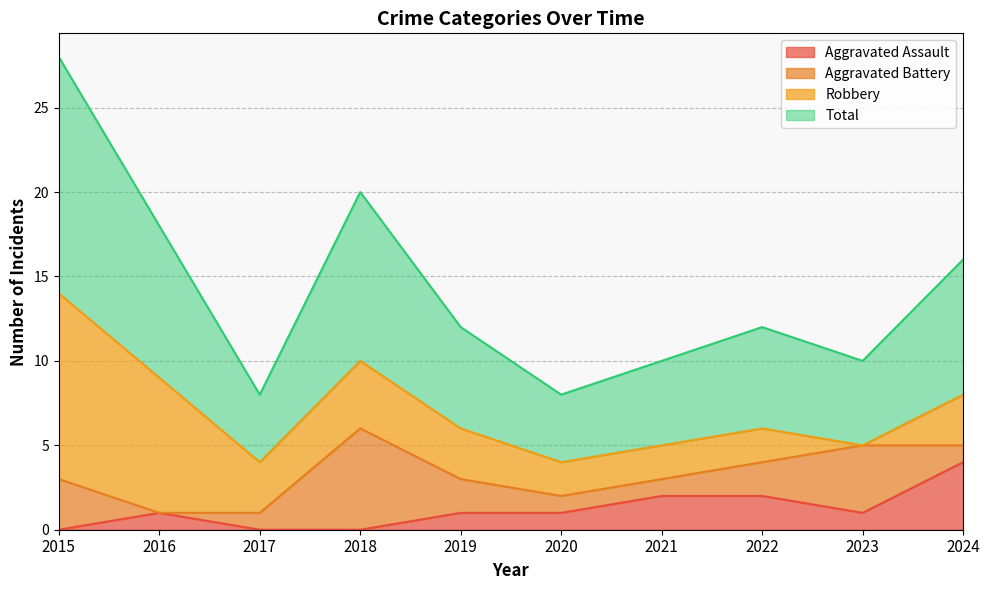

Is it true that Aggravated Assault equals 1 at 2019?

True